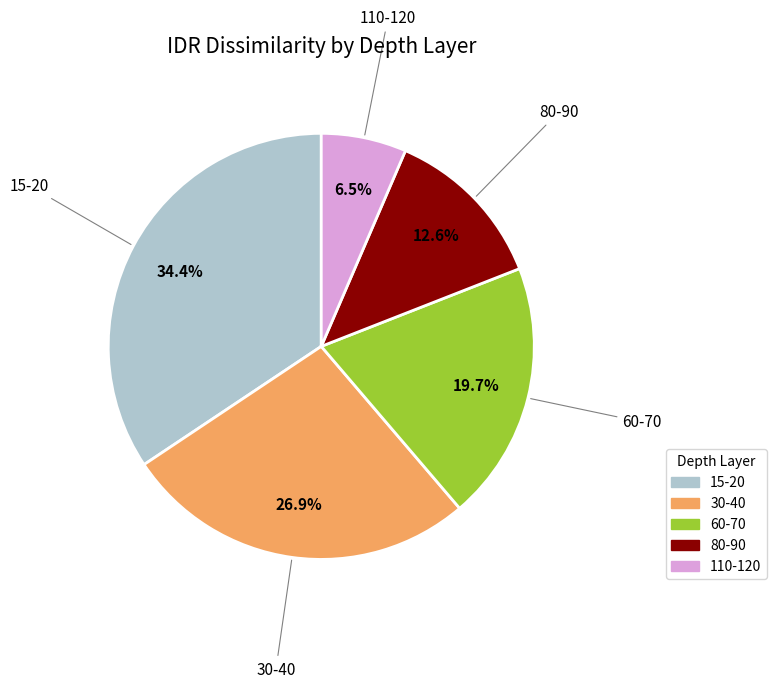

Is there any slice that represents more than half of the pie?

No